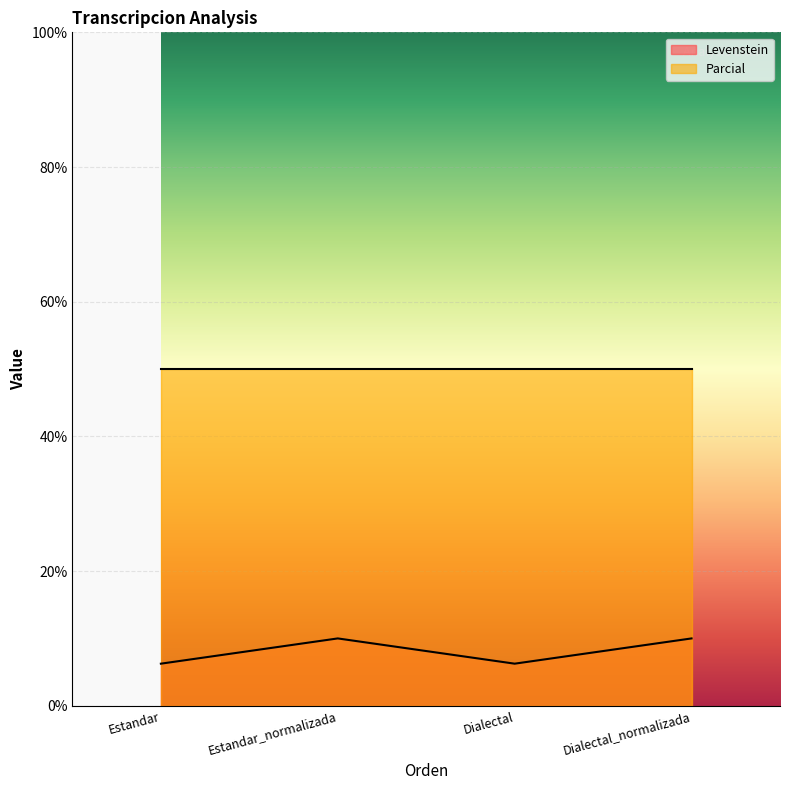

How many data points are above 9?

2